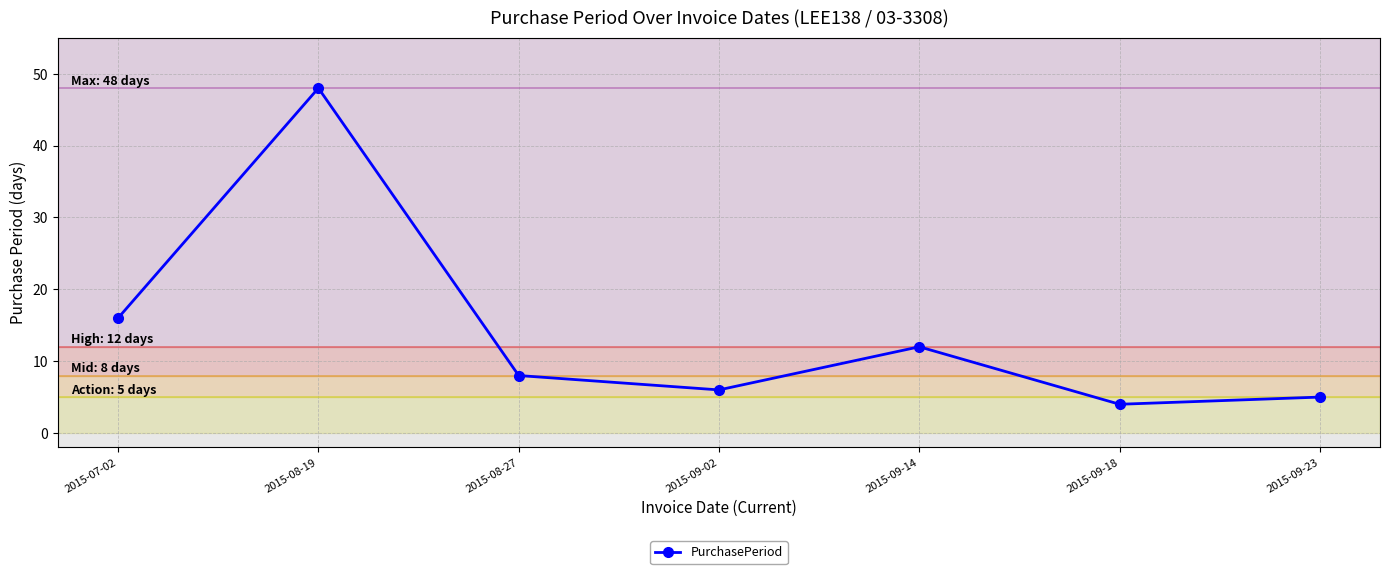

At which label is the value closest to 26?

2015-07-02